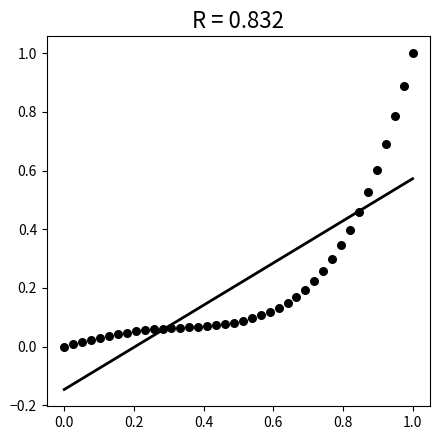

What is the range of Y values (max minus min)?

1.0